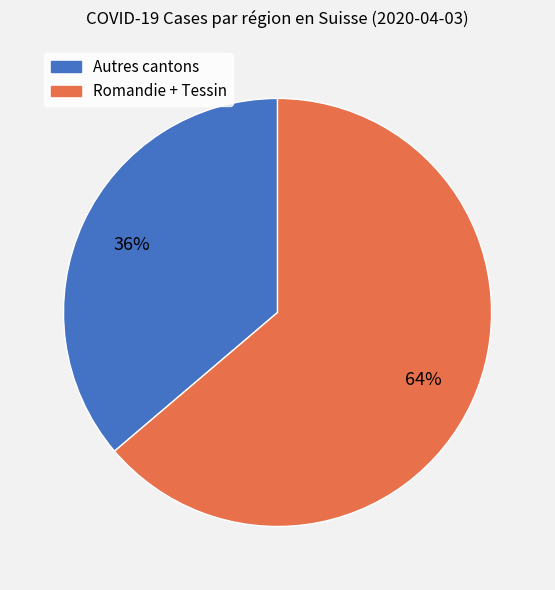

Is there any slice that represents more than half of the pie?

Yes